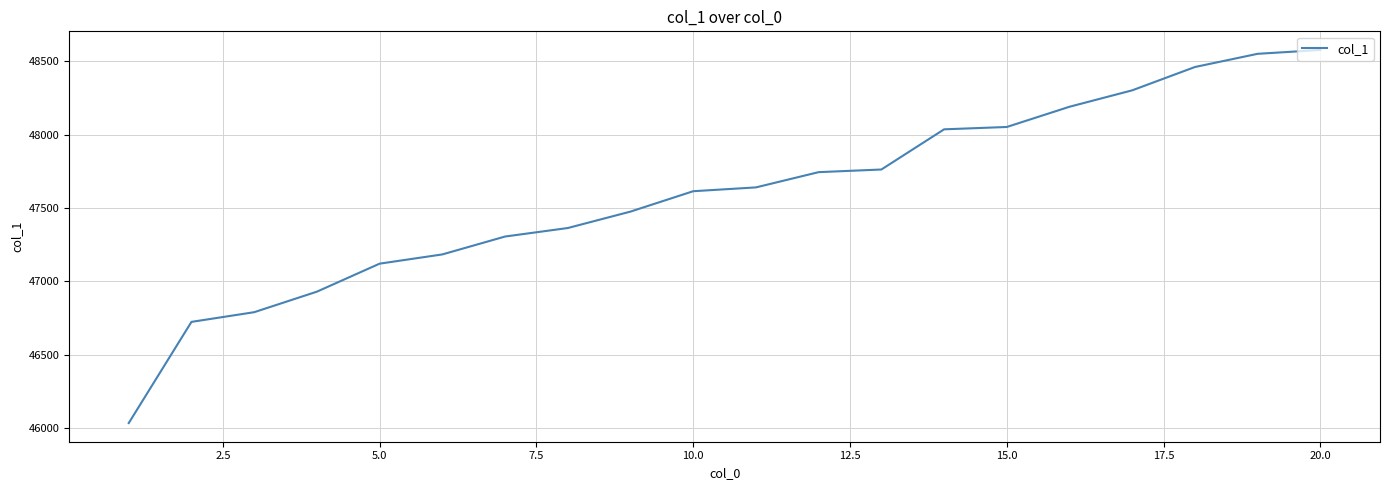

What is the maximum value shown in the chart?

48577